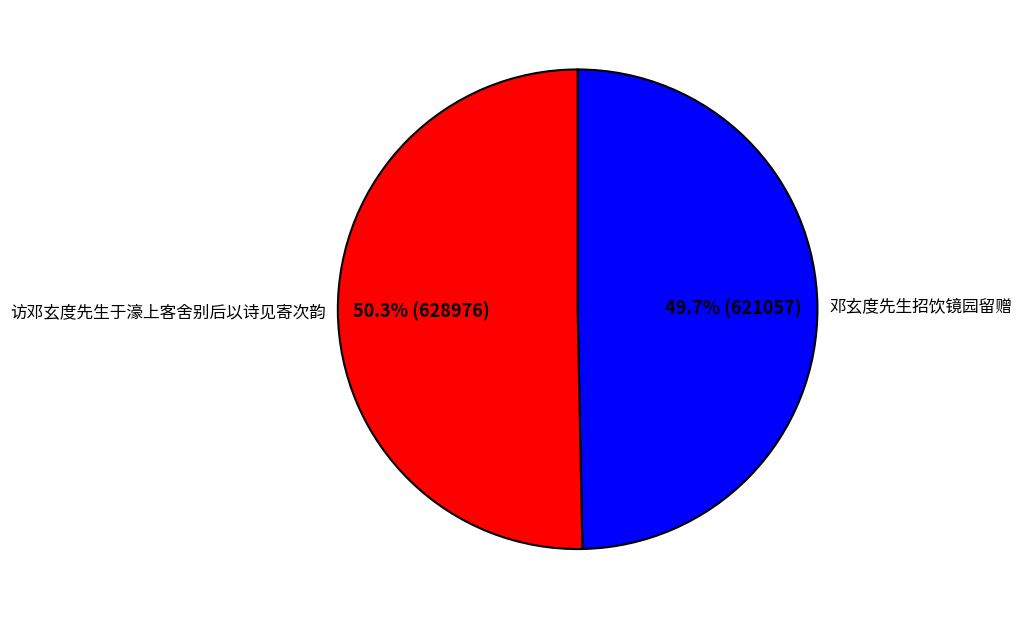

Combined, do 邓玄度先生招饮镜园留赠 and 访邓玄度先生于濠上客舍别后以诗见寄次韵 account for over 50%?

Yes